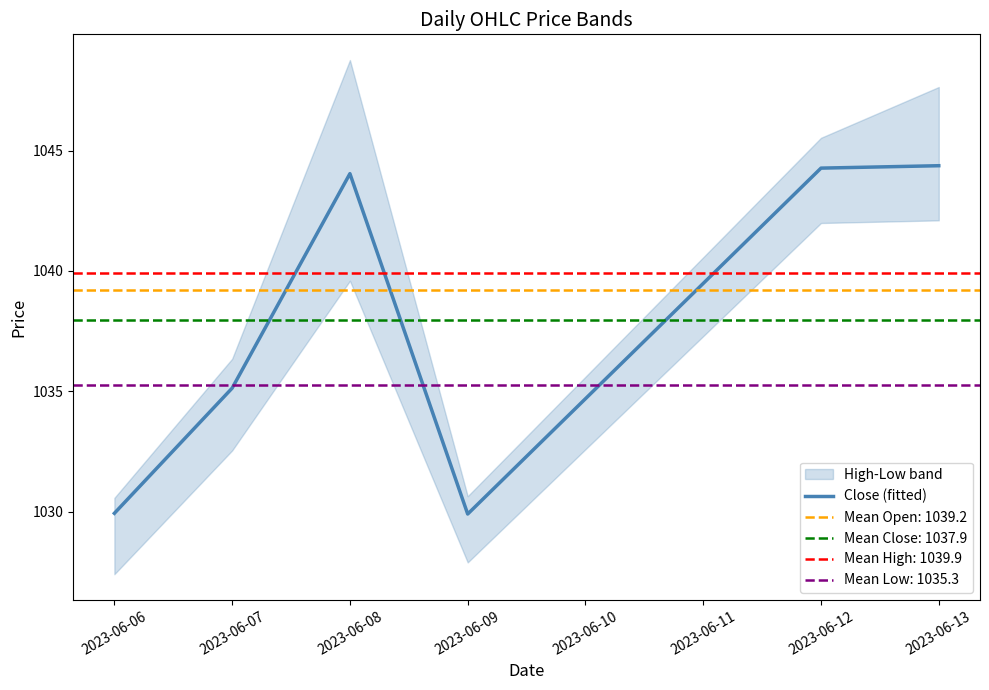

Is this an area chart (filled region under the line)?

No